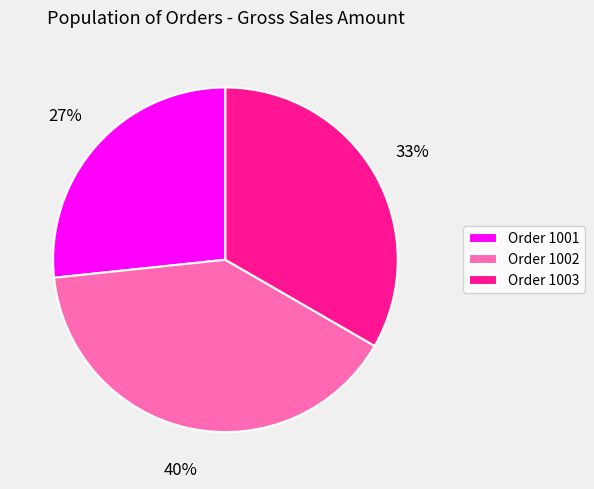

Does any single category account for the majority?

No